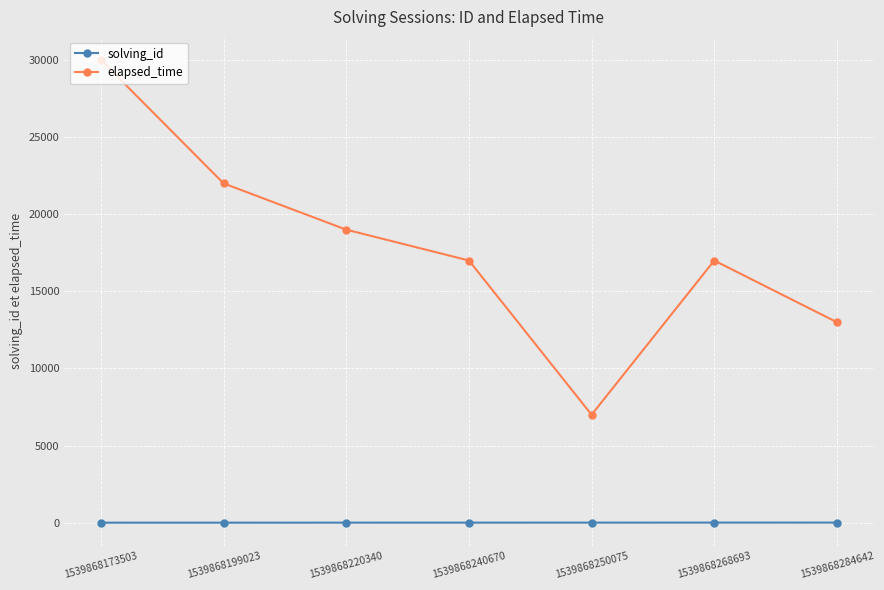

Where is elapsed_time nearest to the value 18500?

1539868220340